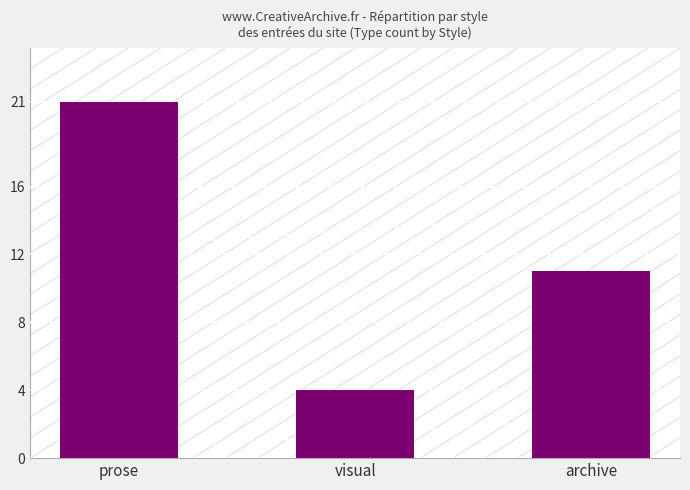

What is the minimum value shown in the chart?

4